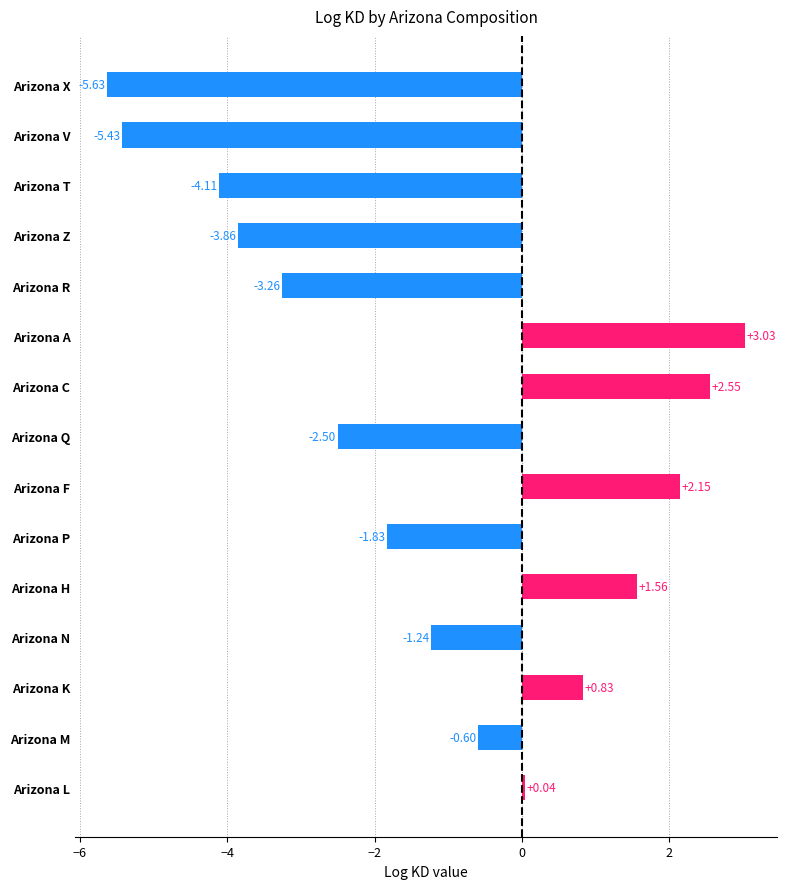

Where is the data nearest to the value -1?

Arizona N